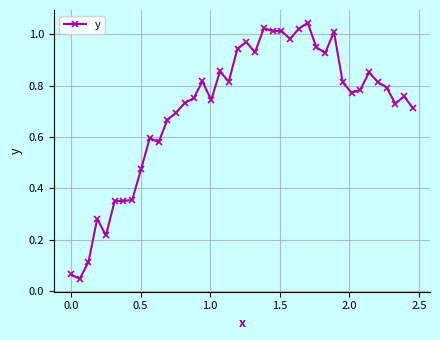

True or false: there are more than 1 points higher than both neighbors.

True